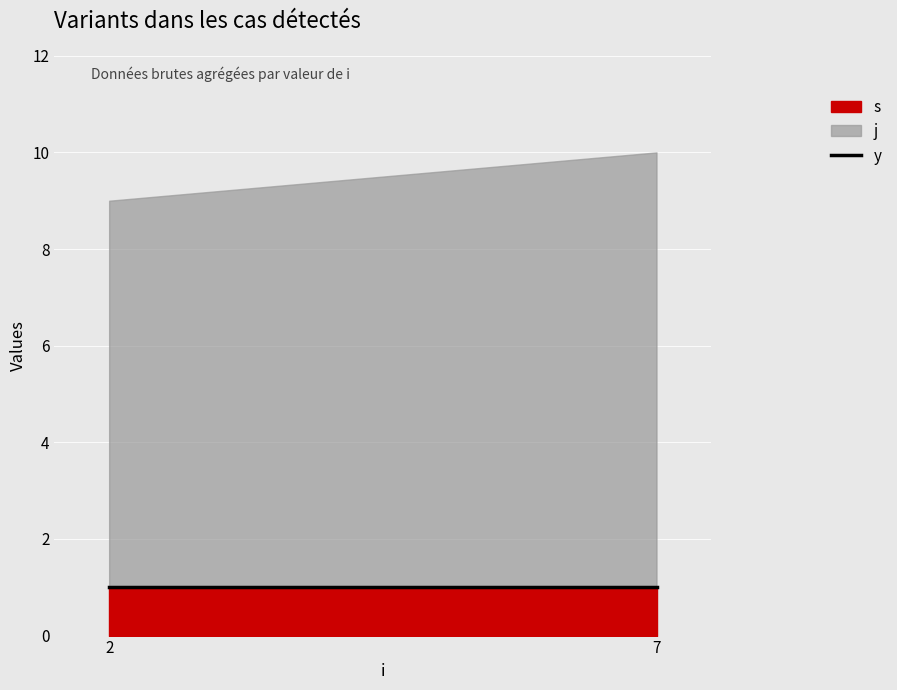

Read the j value at 2.

8